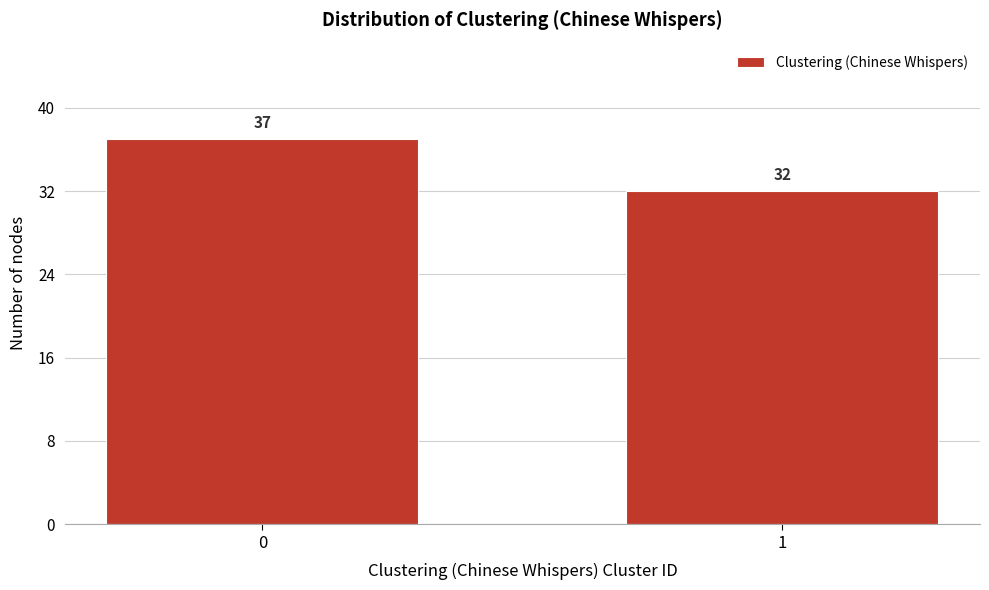

Reading left to right, extract all data points from this chart.

37	32